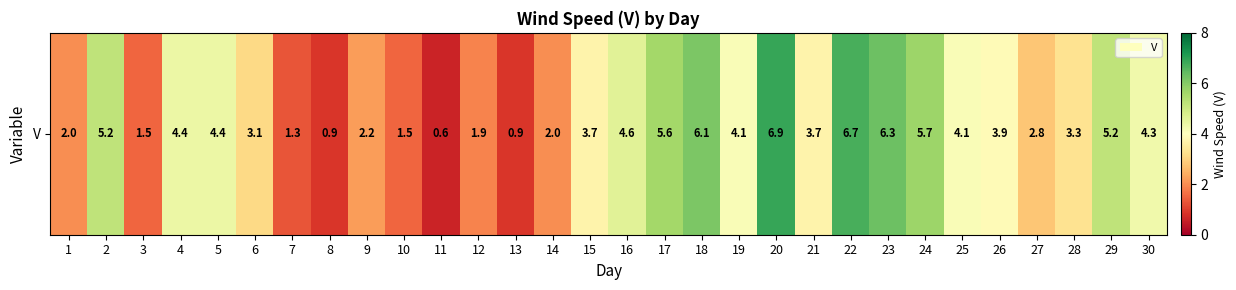

What is the ratio of the value at 16 to the value at 17?

0.8